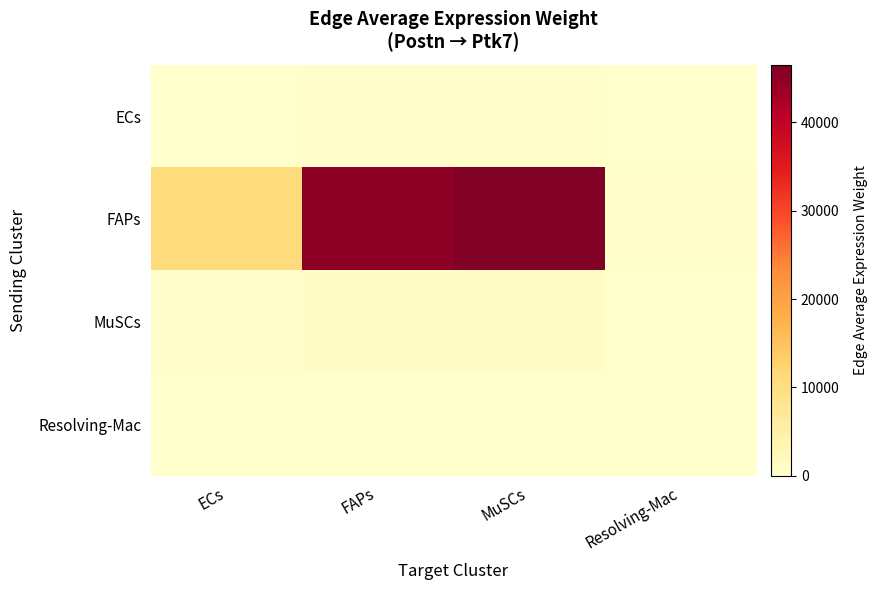

Rank the series at ECs from lowest to highest value.

Resolving-Mac, ECs, MuSCs, FAPs